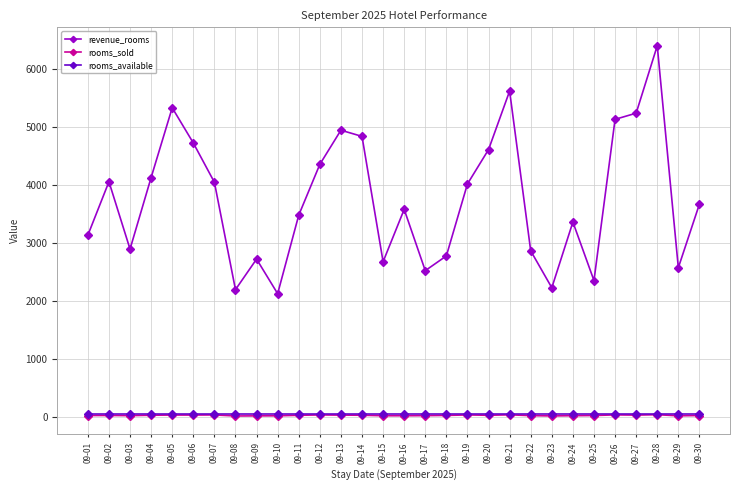

Which series has the widest spread of values?

revenue_rooms